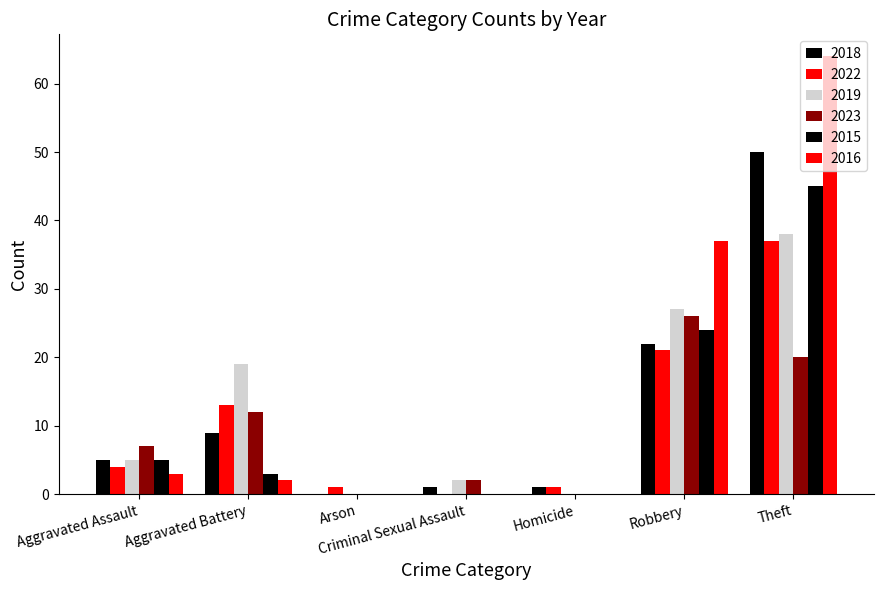

Is it true that 2022 equals 1 at Arson?

True